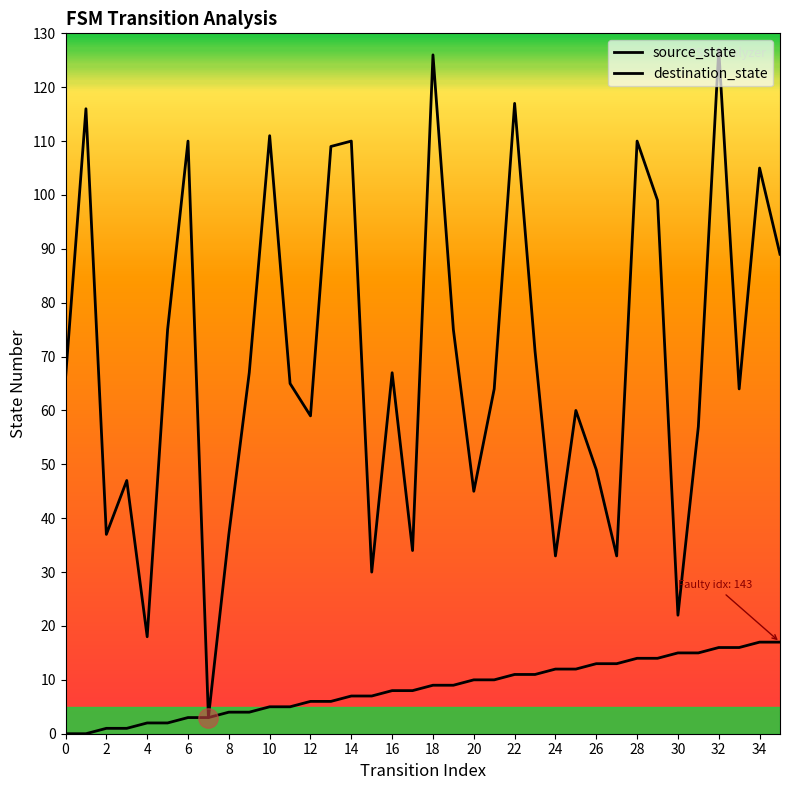

List the series in order of their peak value, lowest first.

source_state, destination_state